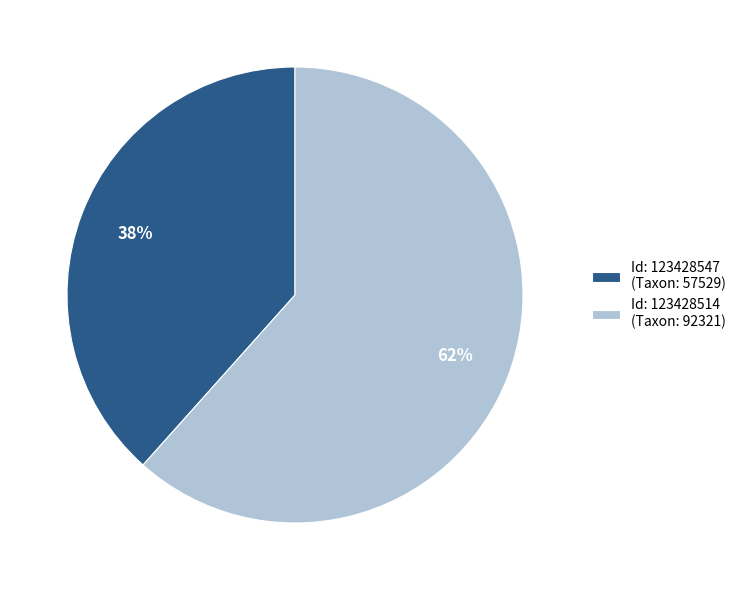

What is the largest slice in the pie chart?

Id: 123428514 (Taxon: 92321)